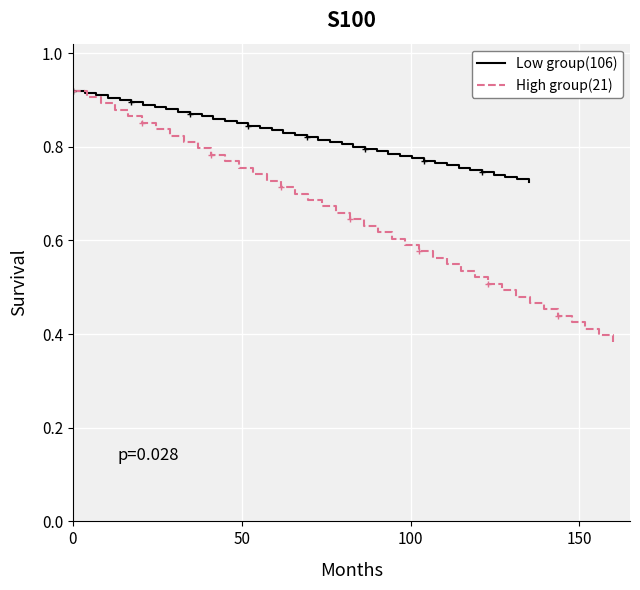

How many lines are shown in the chart?

2